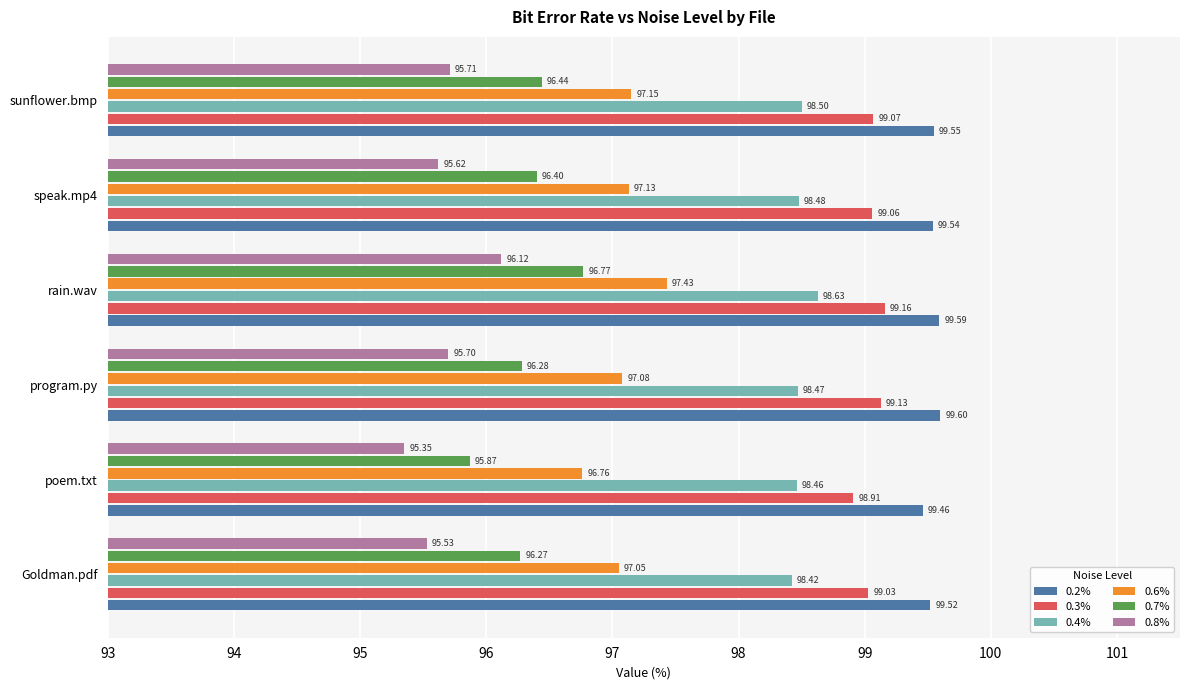

Which category has the highest value in the 0.8% series?

rain.wav